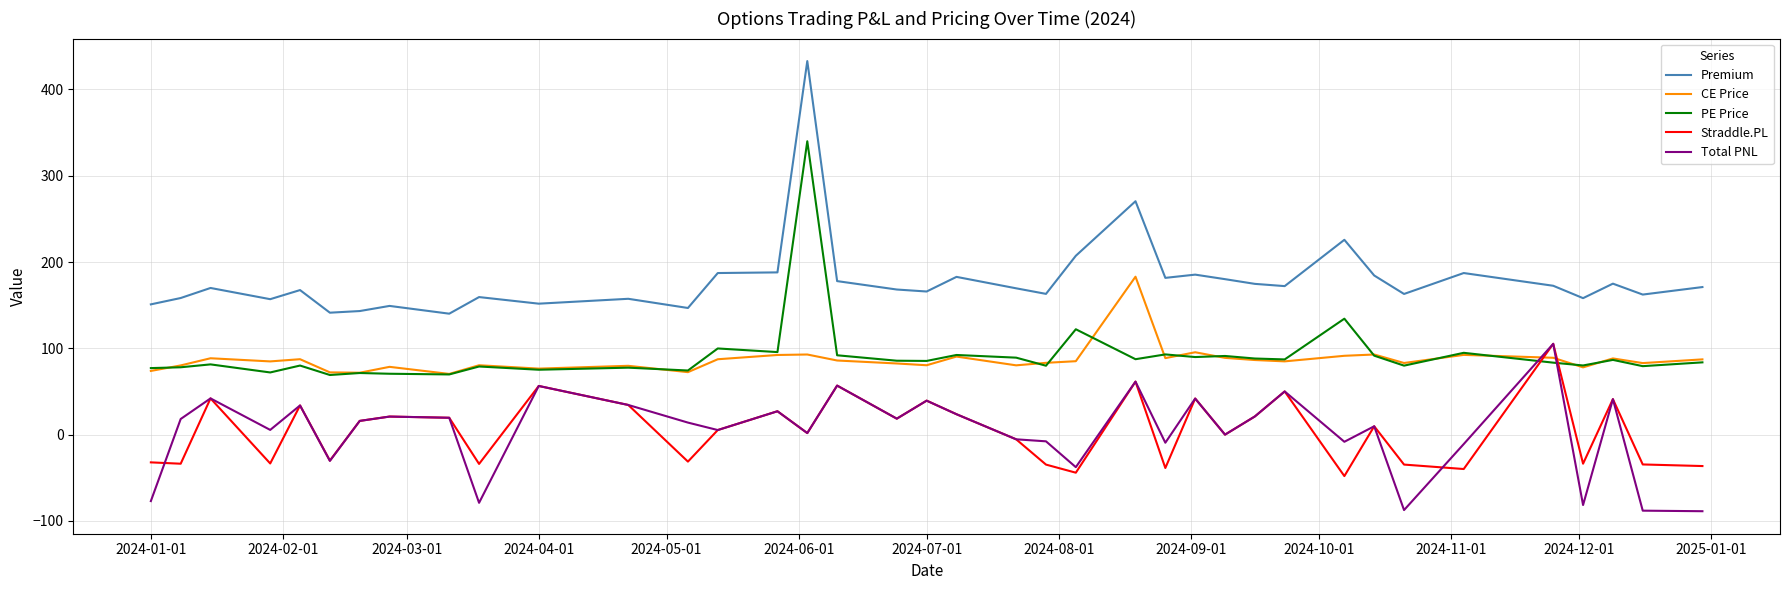

What is the minimum value for Premium?

140.2